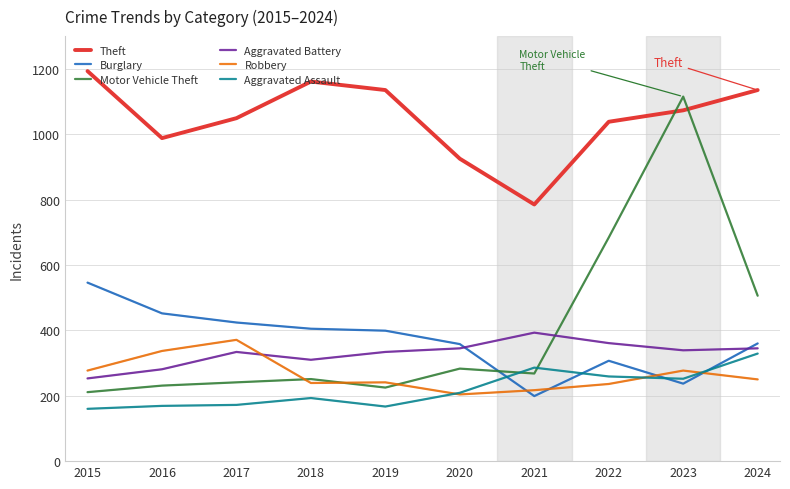

True or false: Robbery and Theft intersect in this chart.

False